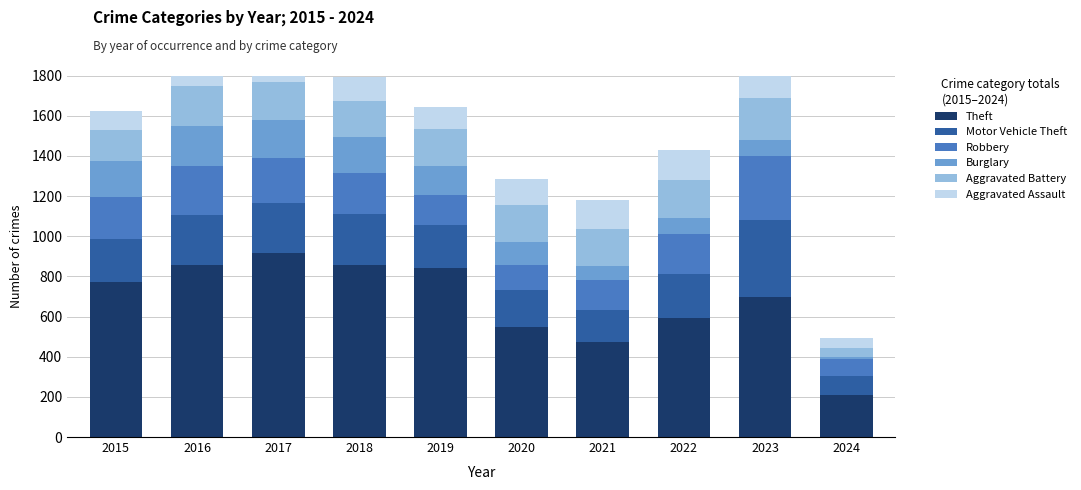

At which label does Theft first exceed 774?

2016